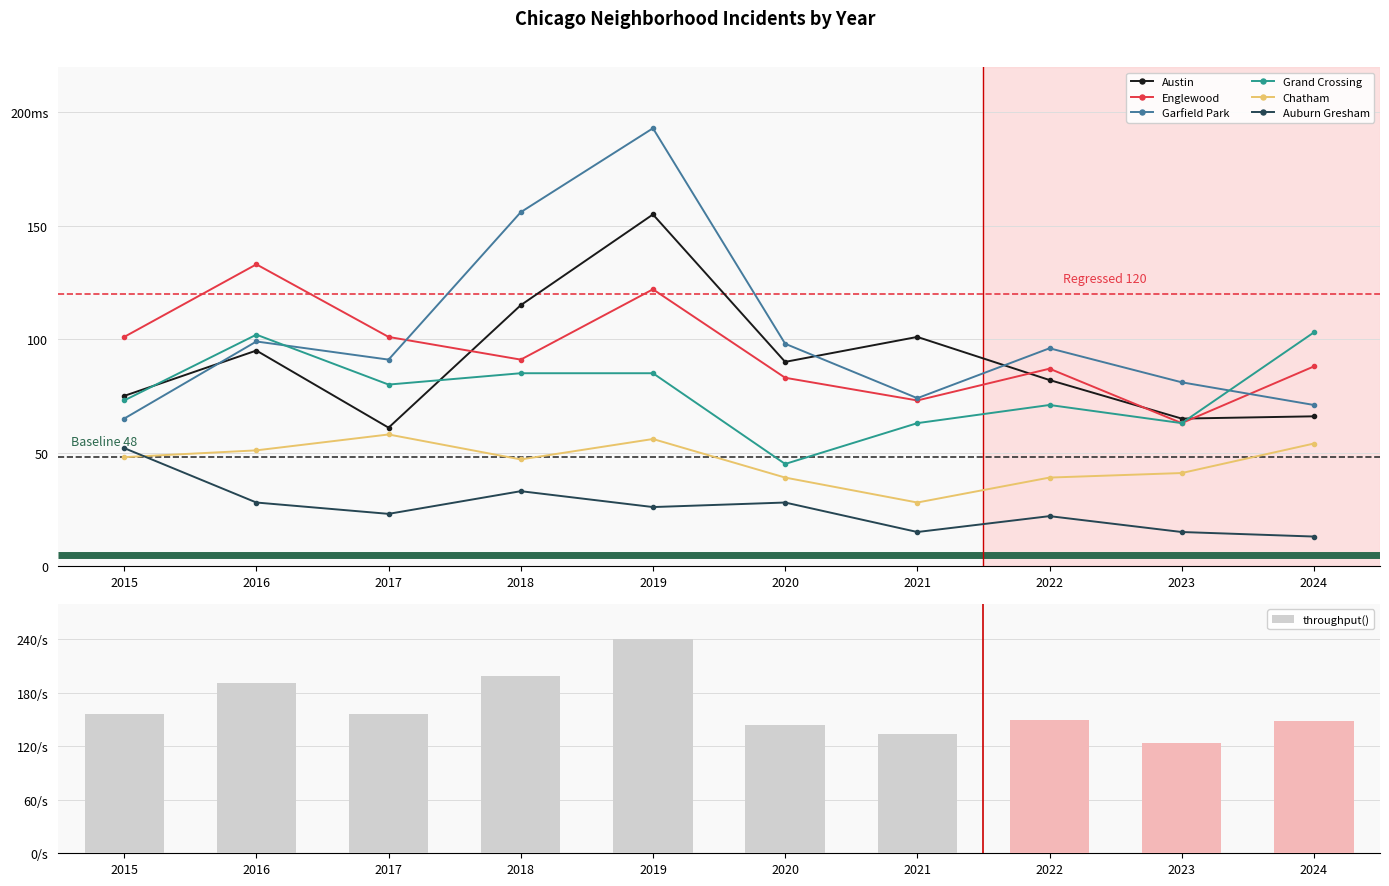

Reading left to right, extract all data points from this chart.

Austin: 75	95	61	115	155	90	101	82	65	66
Englewood: 101	133	101	91	122	83	73	87	63	88
Garfield Park: 65	99	91	156	193	98	74	96	81	71
Grand Crossing: 73	102	80	85	85	45	63	71	63	103
Chatham: 48	51	58	47	56	39	28	39	41	54
Auburn Gresham: 52	28	23	33	26	28	15	22	15	13